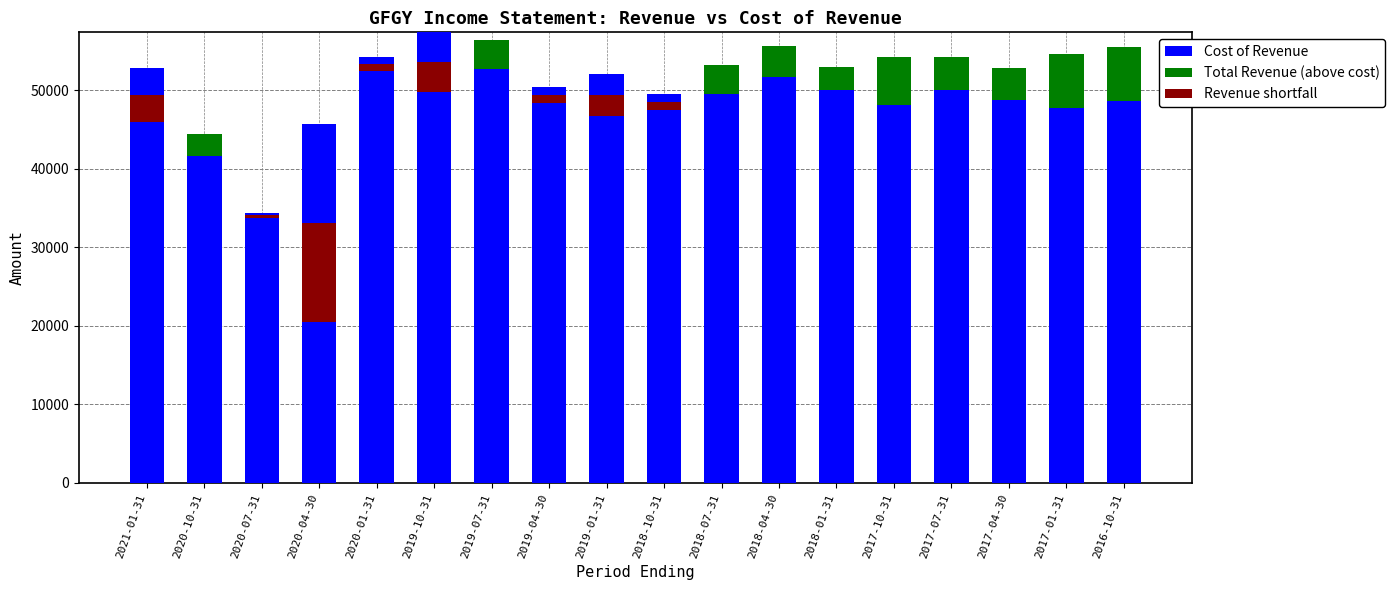

What is the value of the Total Revenue (above cost) bar at the 12th from the left?

3900